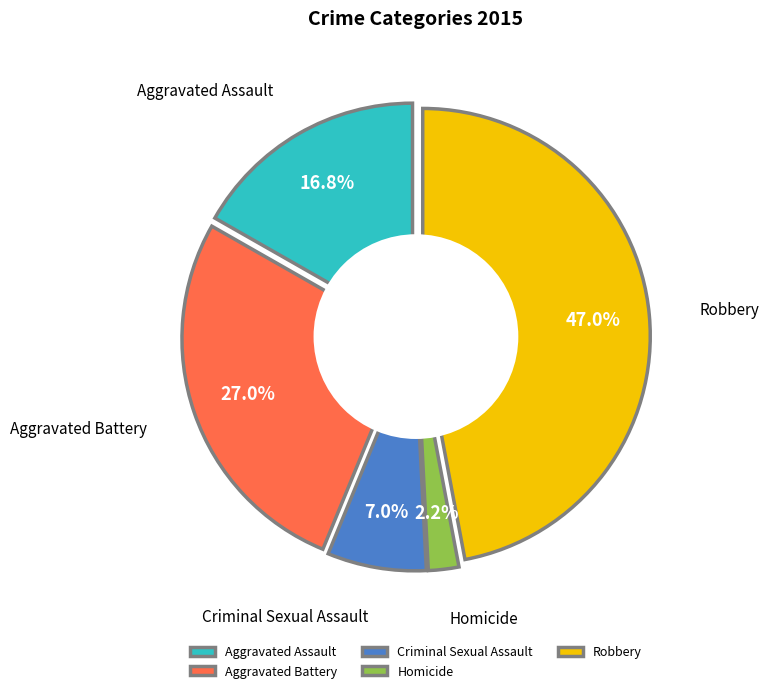

Do Homicide and Criminal Sexual Assault together represent more than half of the pie?

No